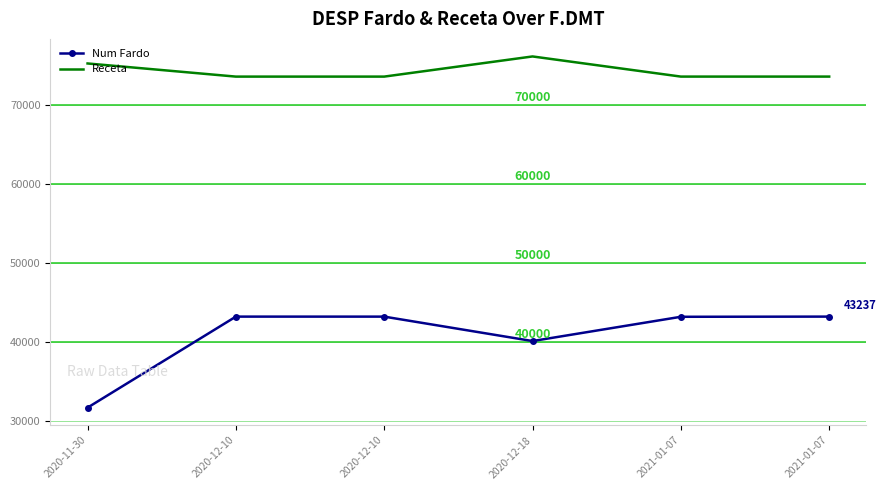

What are all the series names shown in the legend?

Num Fardo, Receta